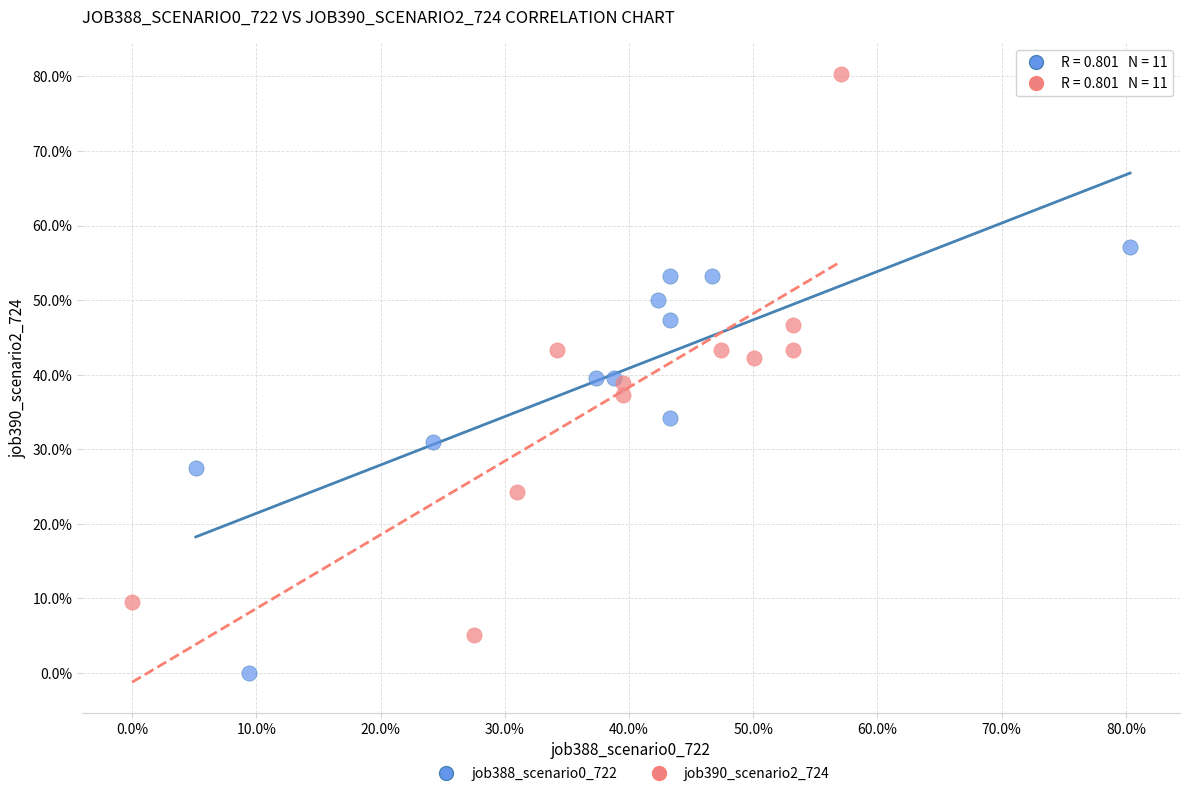

What are all the series names shown in the legend?

job388_scenario0_722, job390_scenario2_724